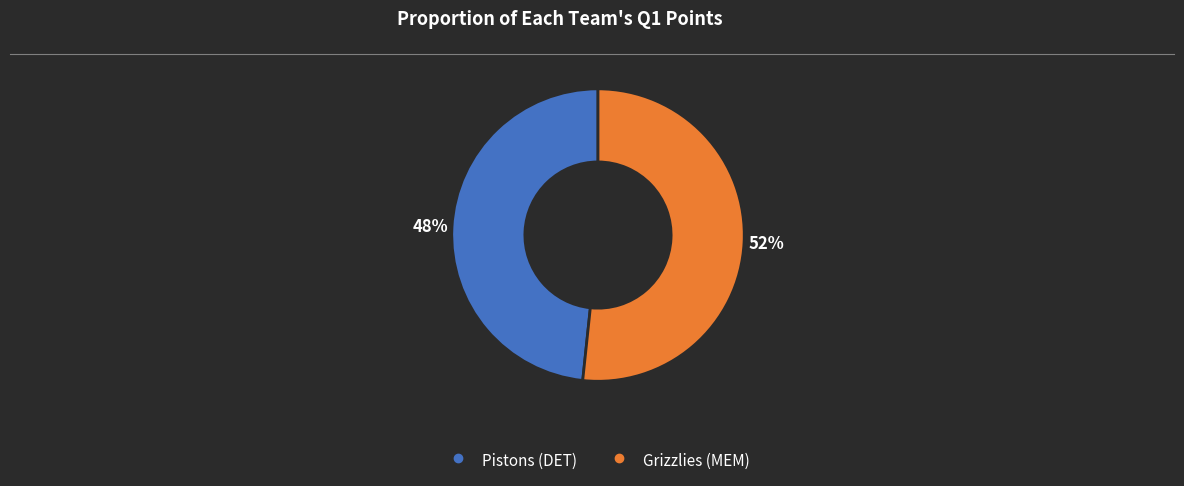

What is the smallest slice in the pie chart?

Pistons (DET)